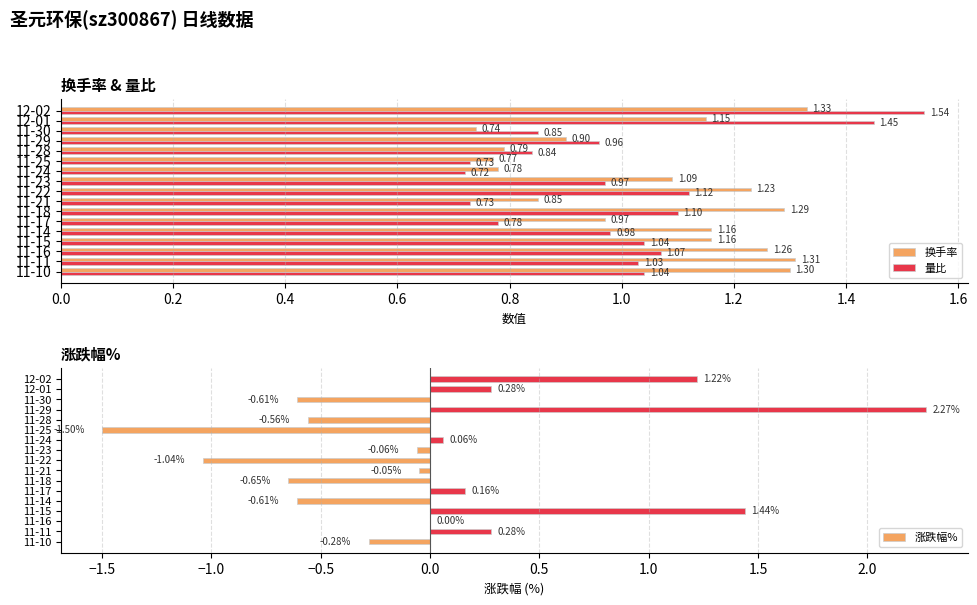

What are all the series names shown in the legend?

换手率, 量比, 涨跌幅%